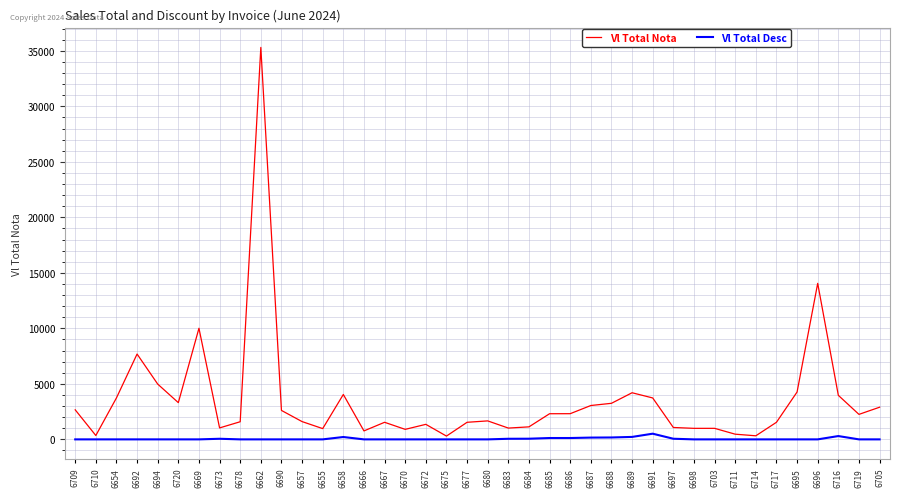

The value of Vl Total Nota at 6705 is 5098.5. True or false?

False